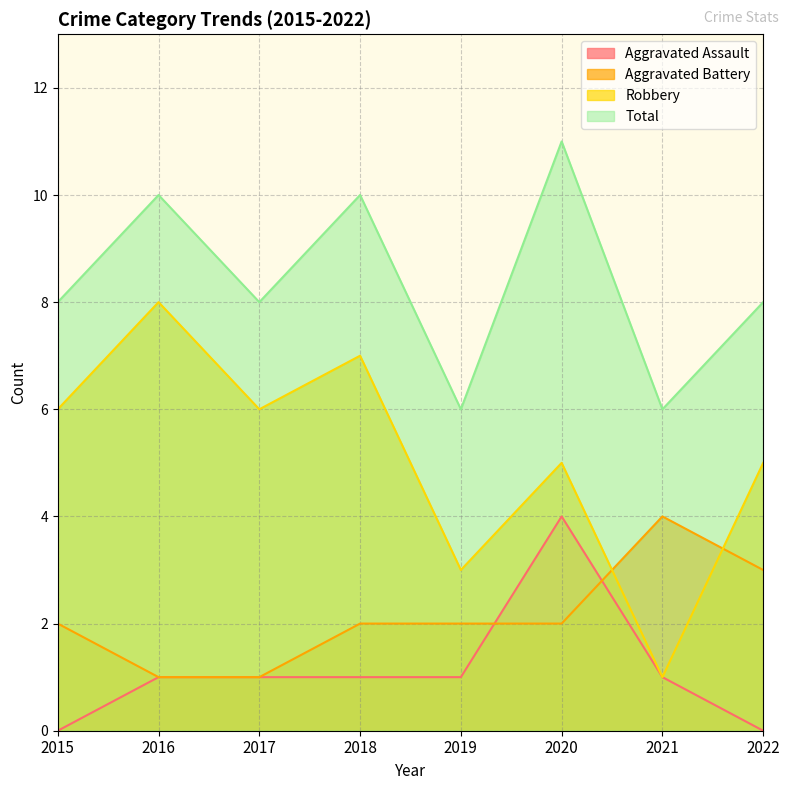

What are all the series names shown in the legend?

Aggravated Assault, Aggravated Battery, Robbery, Total